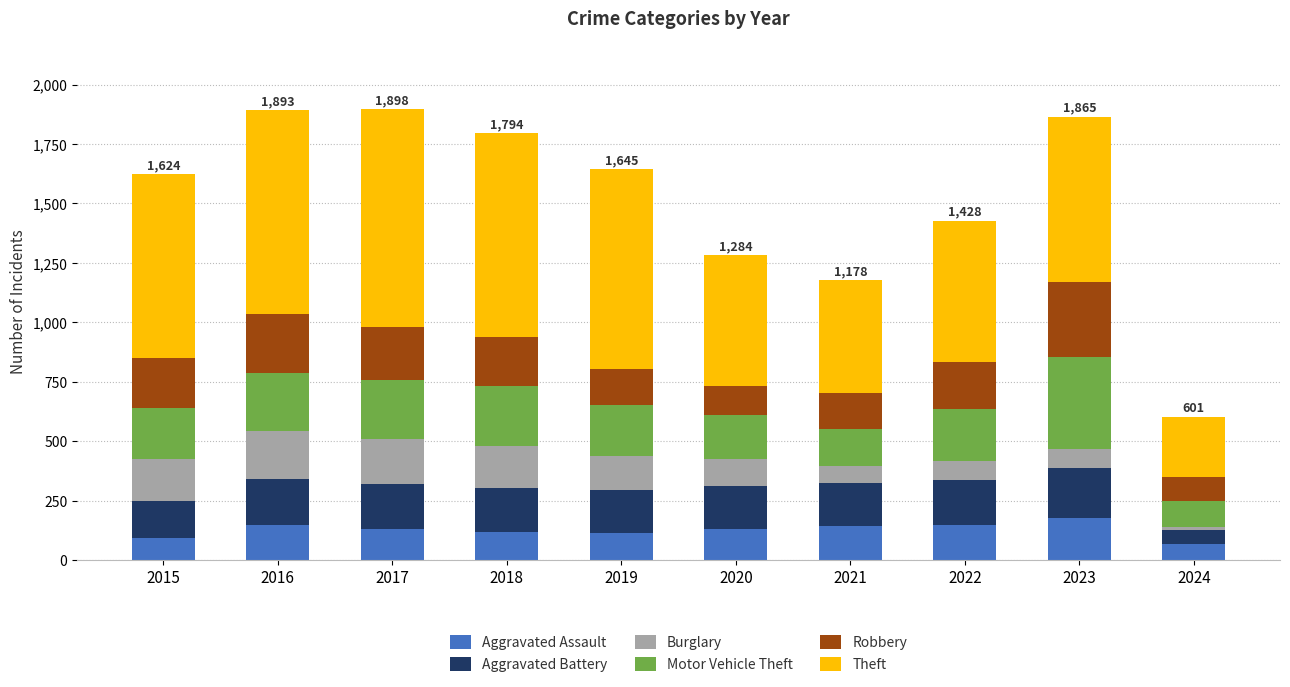

Read the Aggravated Assault value at 2021.

142